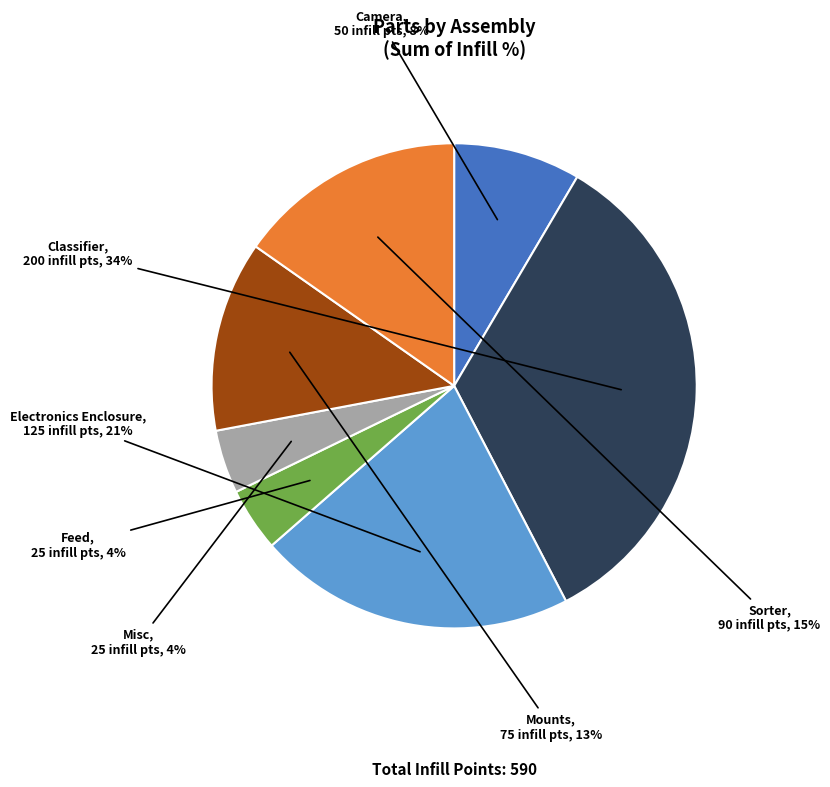

How many slices are in this pie chart?

7